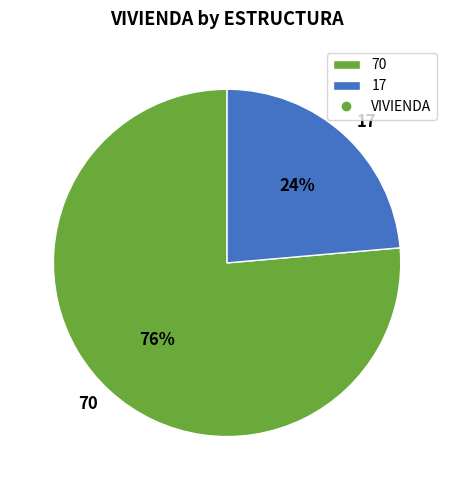

Count the number of slices in the pie.

2